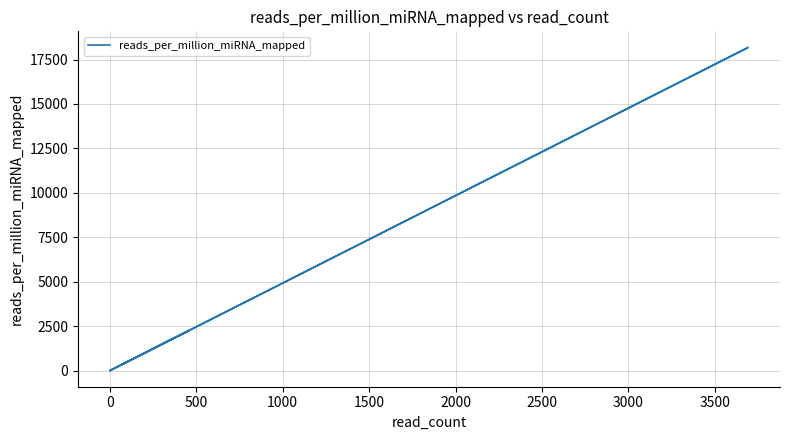

How many values are above zero?

17